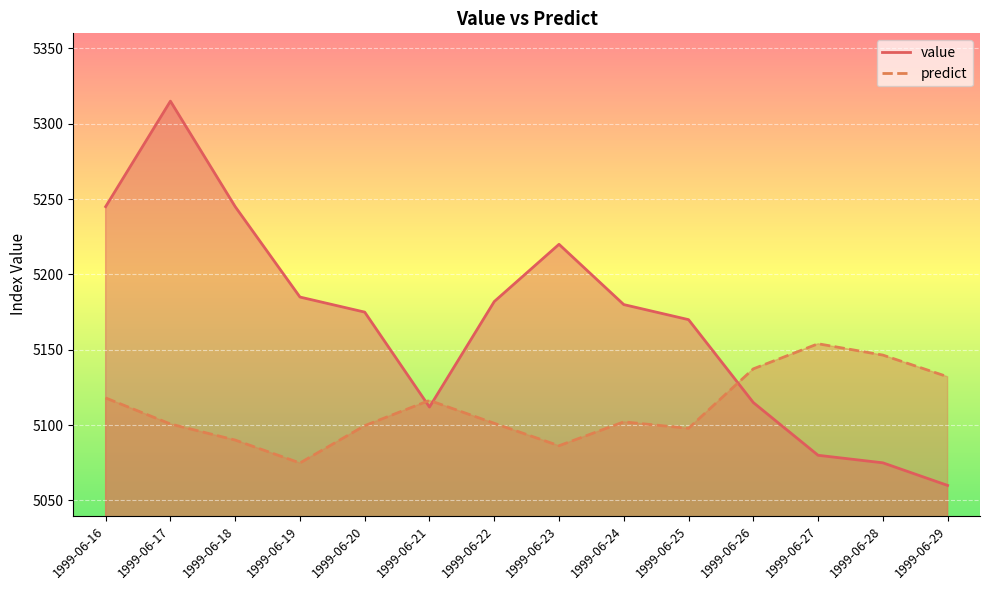

What is the maximum value shown in the chart?

5315.0